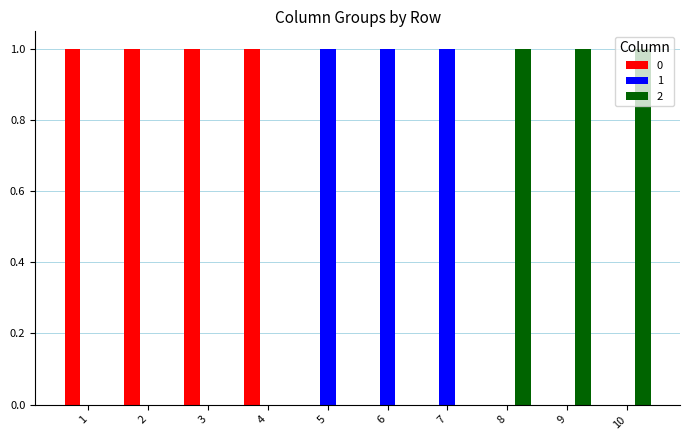

Are the bars grouped side by side (vs. stacked)?

Yes